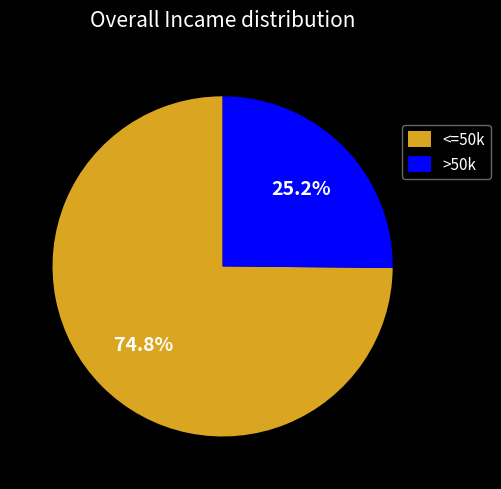

Is there a majority slice in this chart?

Yes